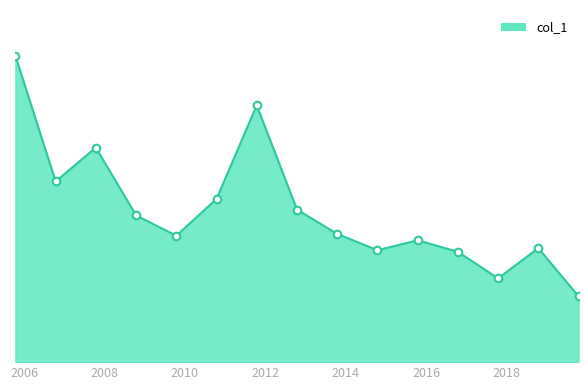

Does the chart have visible grid lines?

No